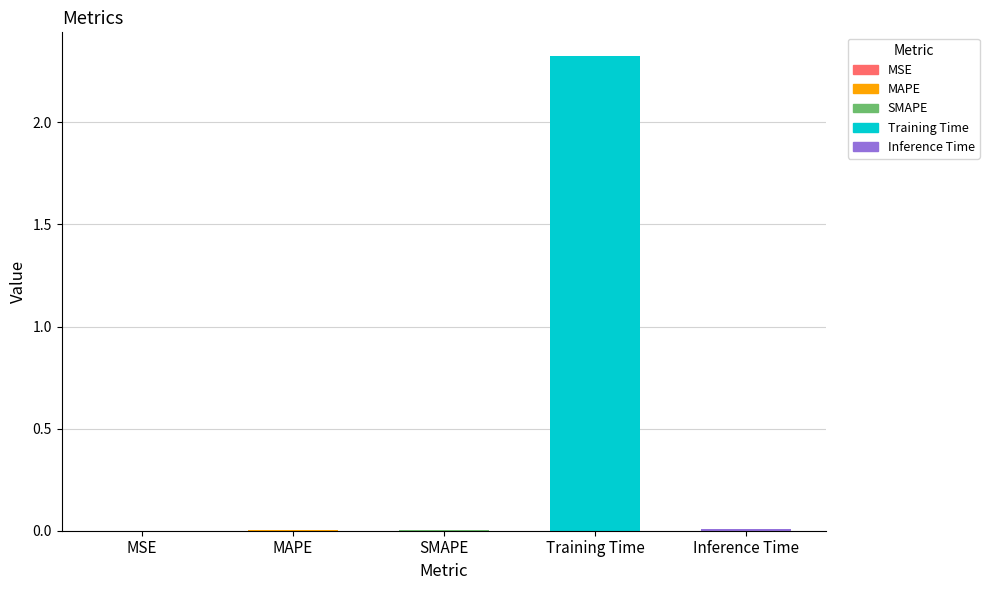

List the labels in order of value, smallest first.

MSE, MAPE, SMAPE, Inference Time, Training Time